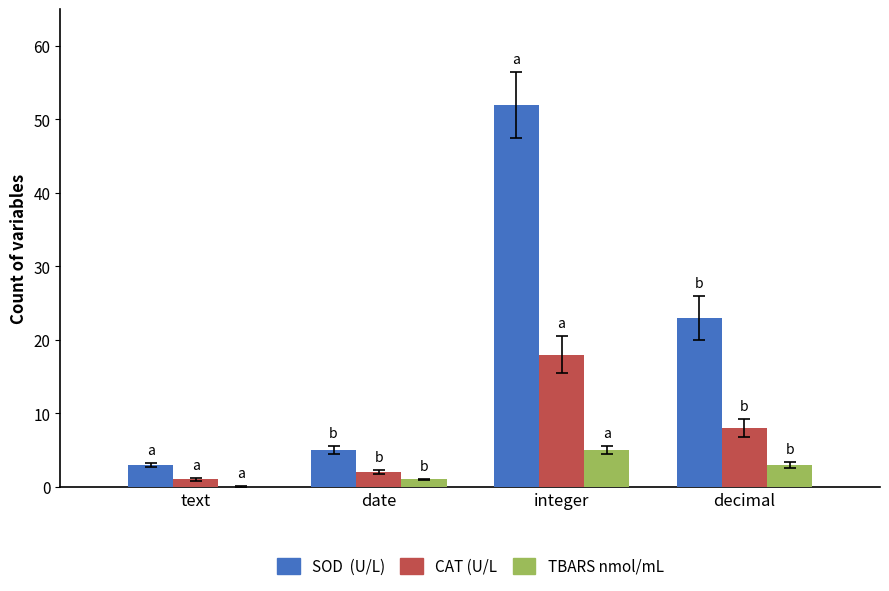

Does the chart contain stacked bars?

No